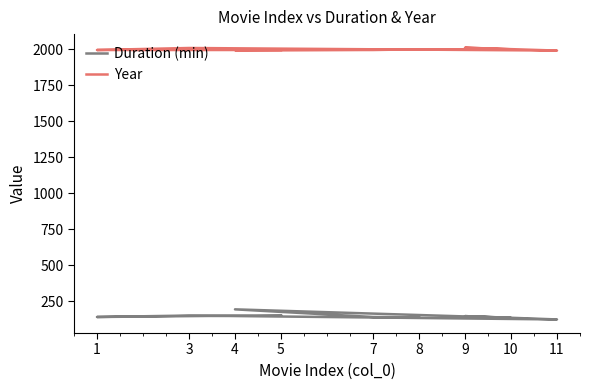

What is the difference between the Year values at 1 and 8?

5